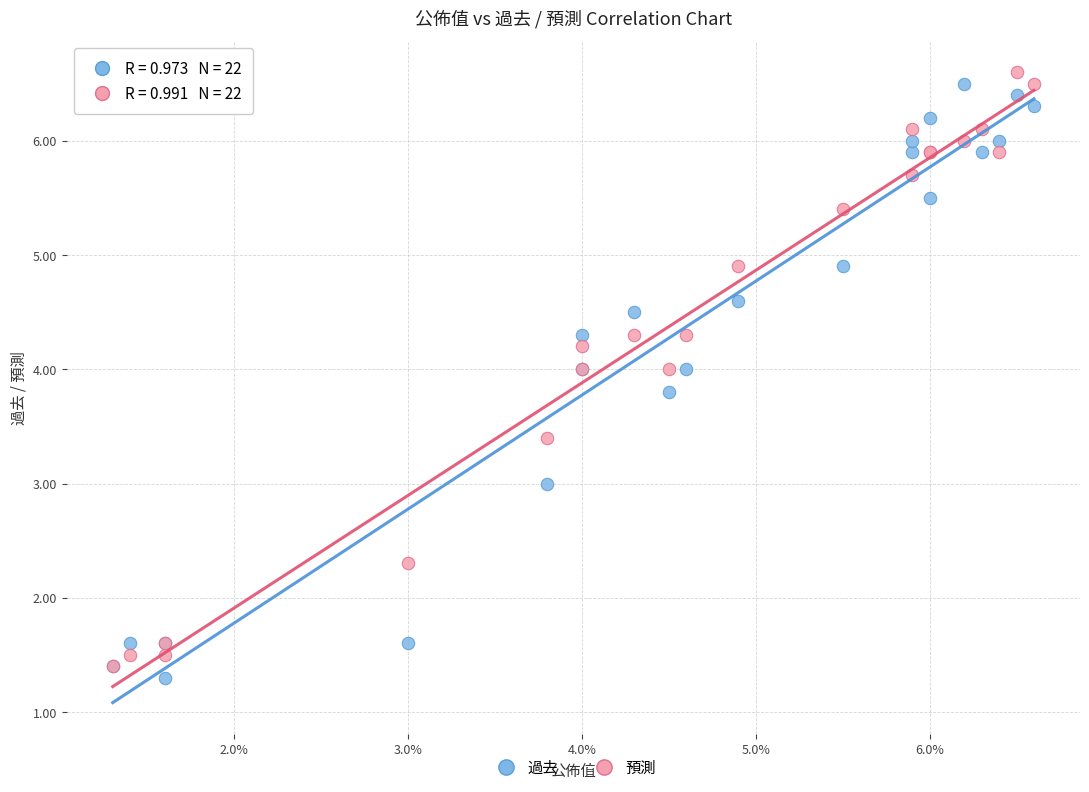

Which series reaches the maximum Y coordinate?

預測